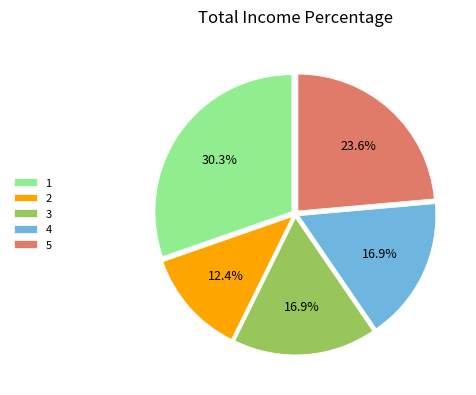

What is the smallest slice in the pie chart?

2